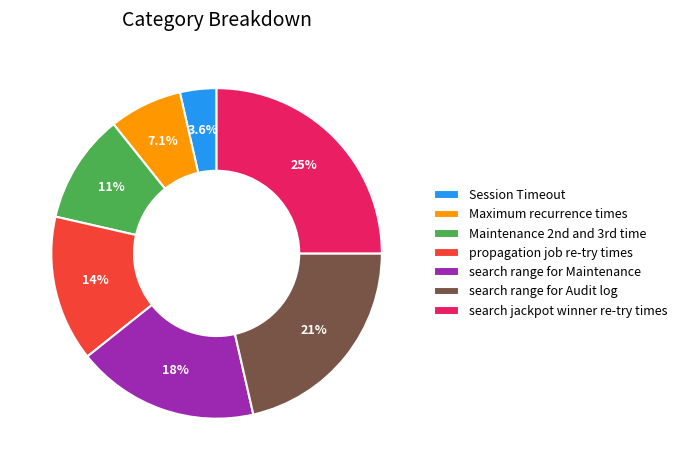

Rank the categories by value from highest to lowest.

search jackpot winner re-try times, search range for Audit log, search range for Maintenance, propagation job re-try times, Maintenance 2nd and 3rd time, Maximum recurrence times, Session Timeout